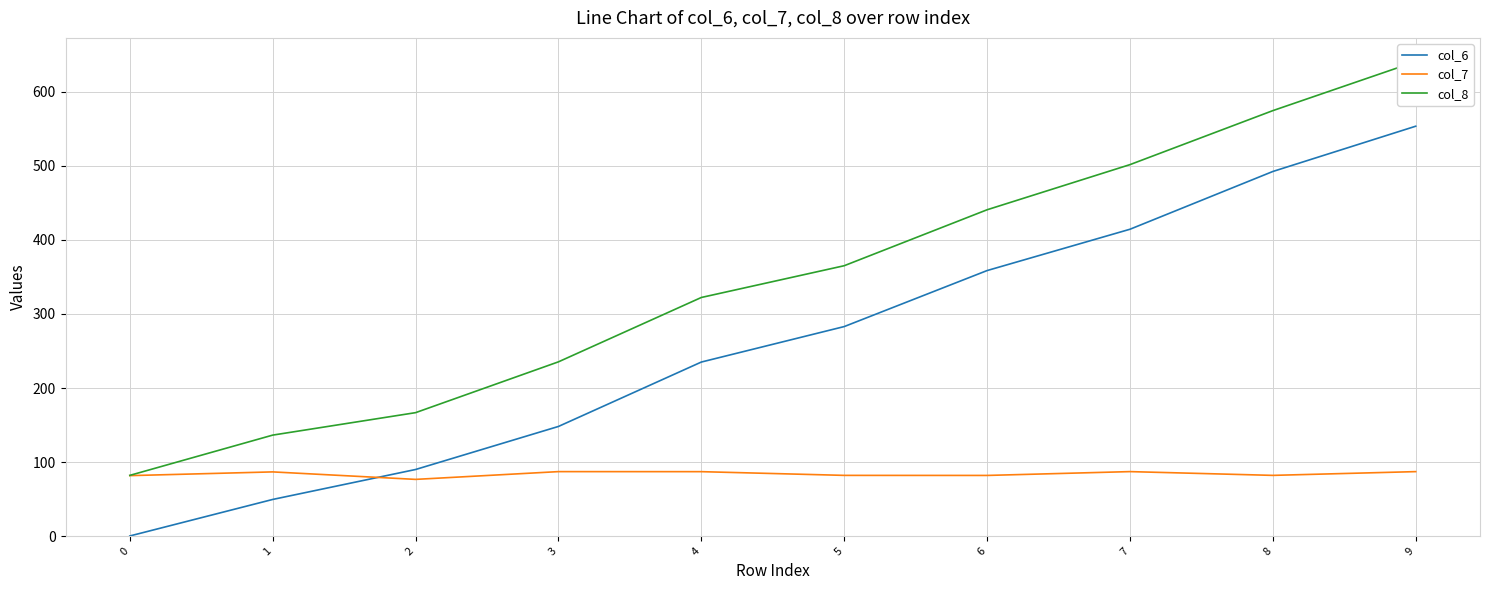

What is the average value of the col_6 series?

262.4